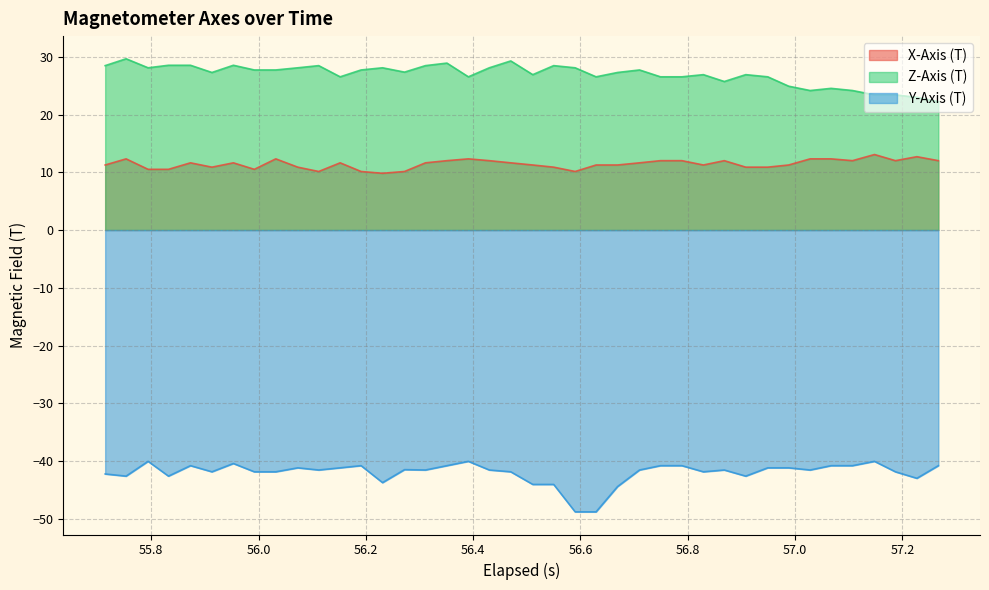

Which series has the largest total across all categories?

Z-Axis (T)